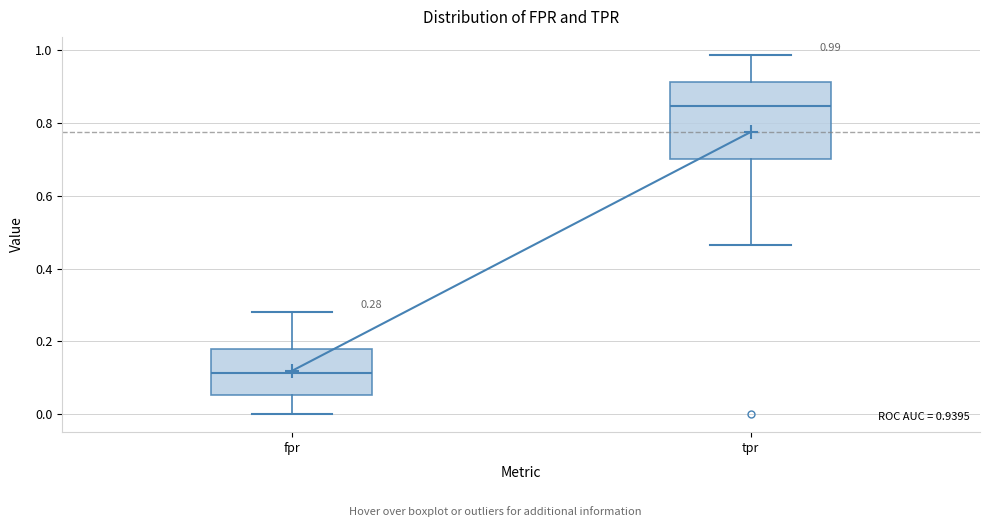

Which box's median line is the lowest?

fpr